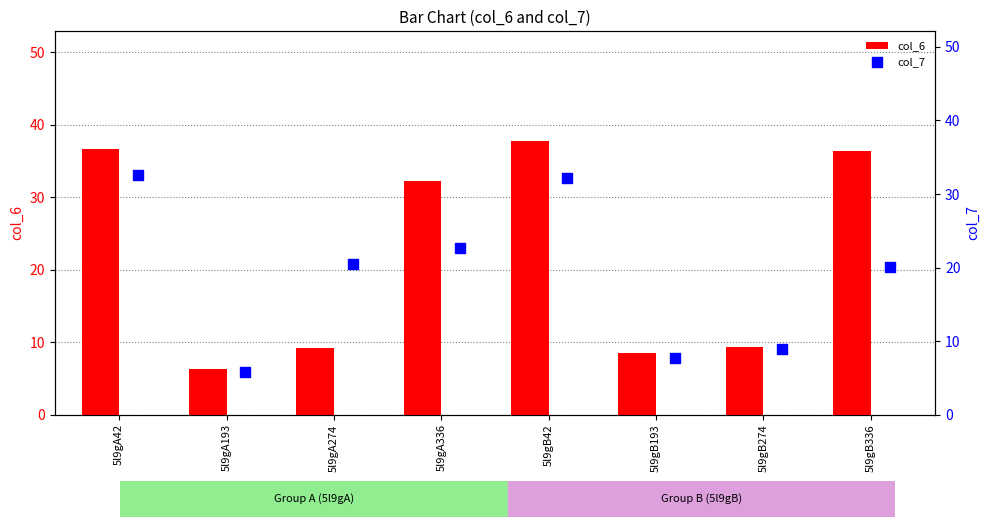

Which series contains the highest Y value?

col_6